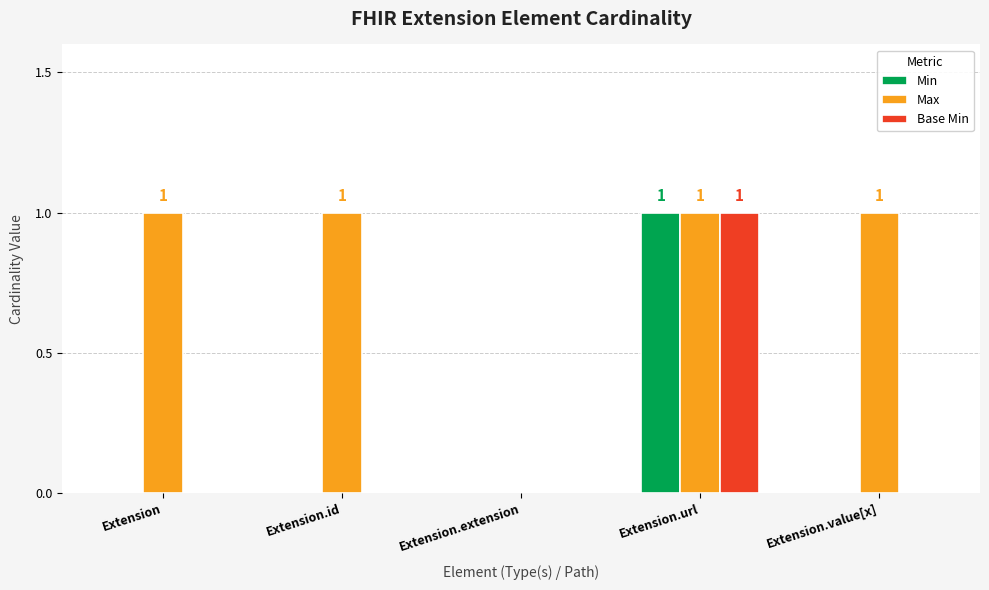

Which series has the largest total across all categories?

Max